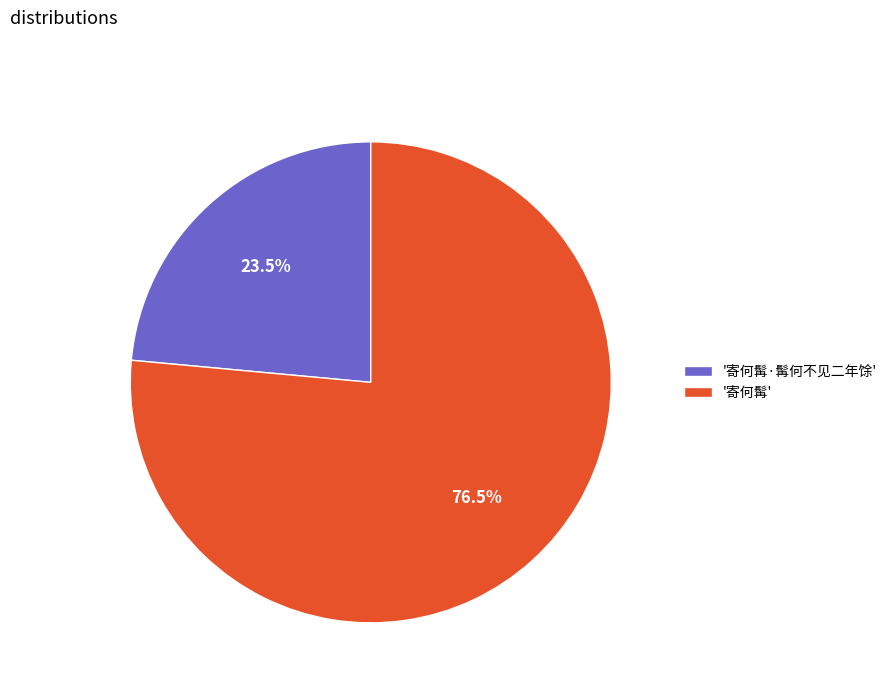

Rank the categories by value from lowest to highest.

'寄何髯·髯何不见二年馀', '寄何髯'